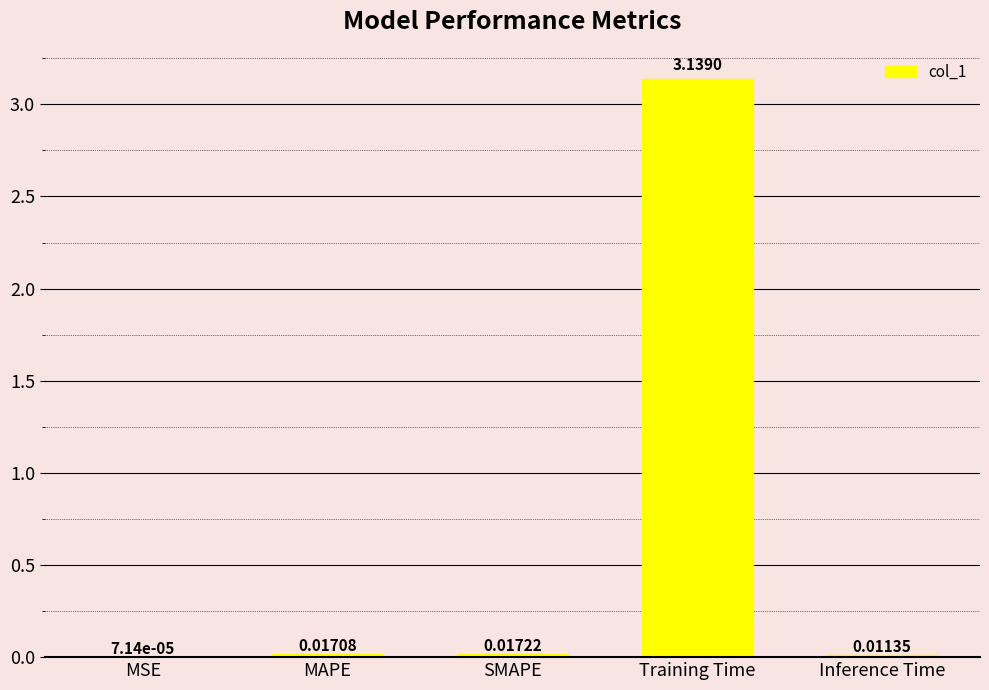

How many categories are shown in the chart?

5